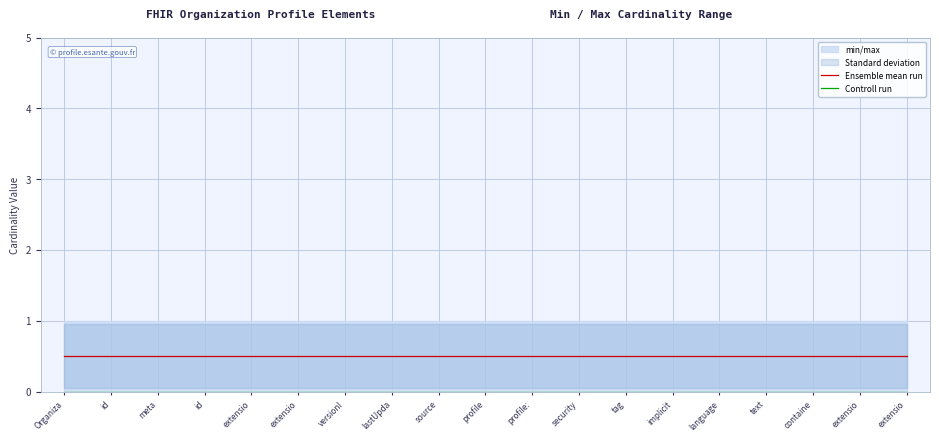

Which category has the lowest value across all series?

Organiza